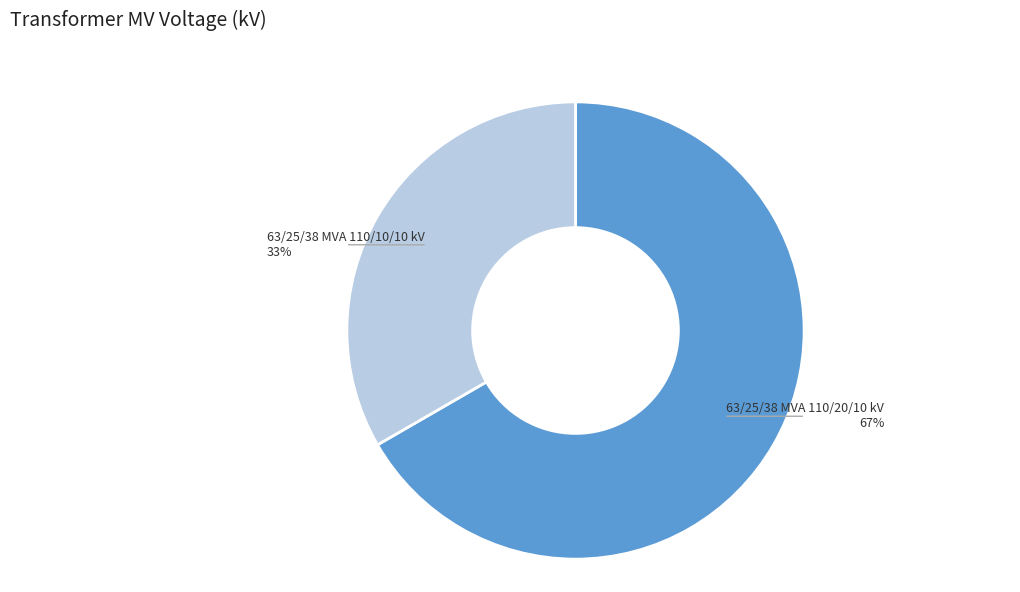

Is it true that 63/25/38 MVA 110/20/10 kV is 75% of the pie?

False